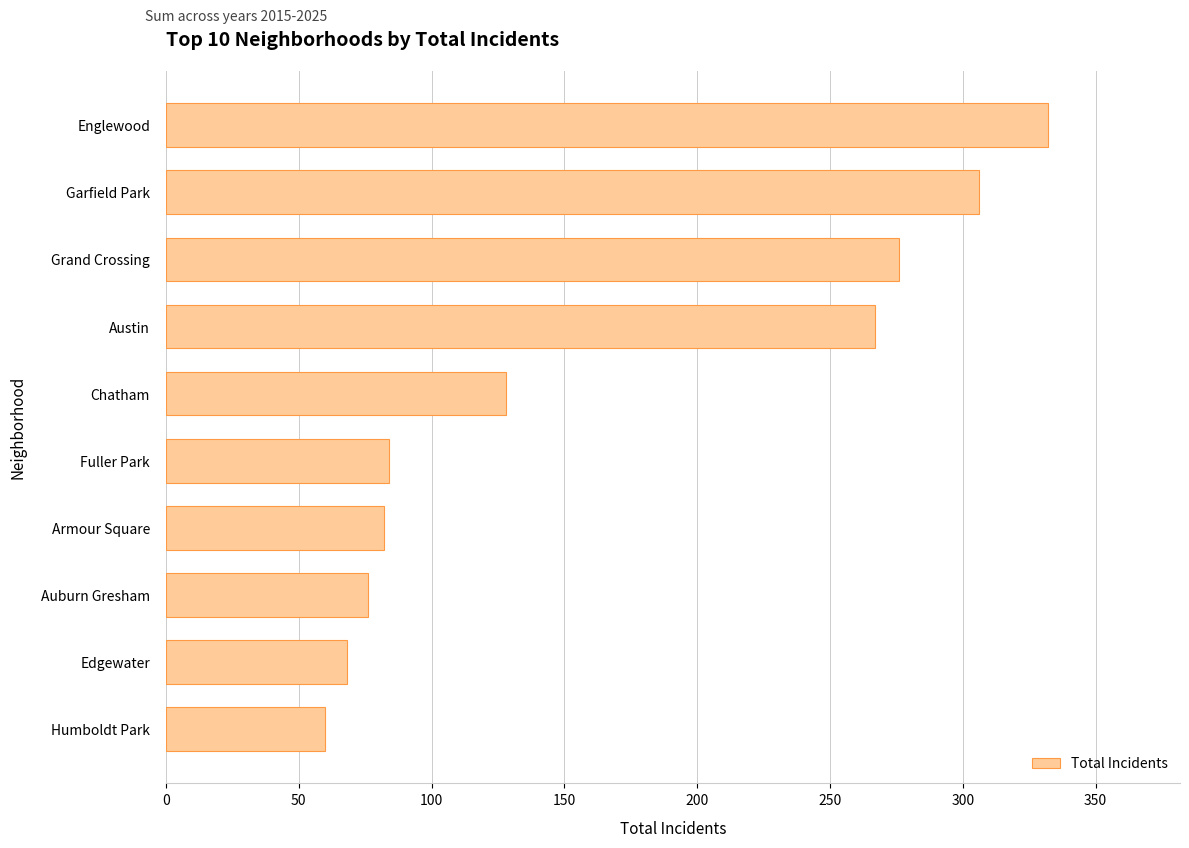

The chart shows a value of 82 at Armour Square. True or false?

True